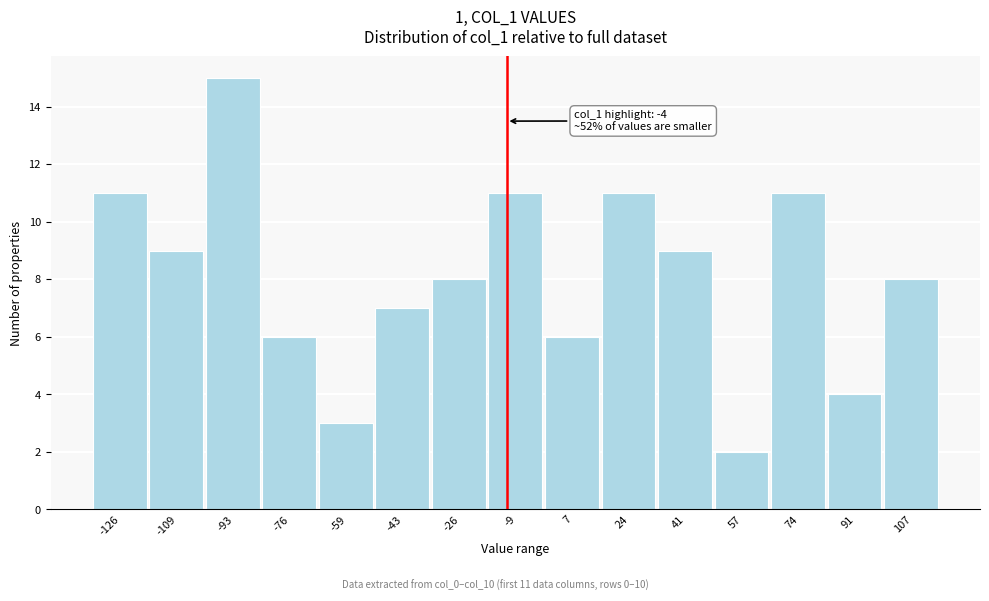

Reading right to left, extract all data points from this chart.

8	4	11	2	9	11	6	11	8	7	3	6	15	9	11